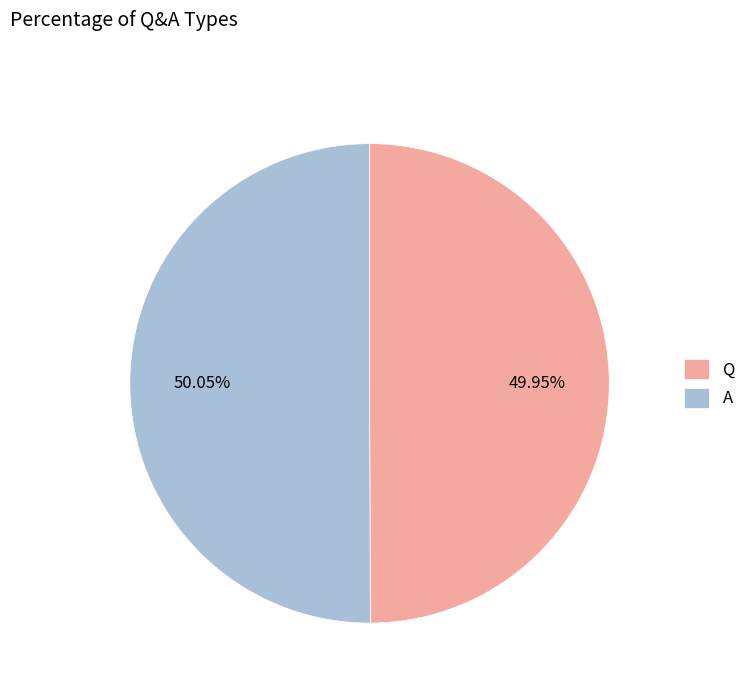

Approximately how many times larger is the value at Q compared to A?

1.0